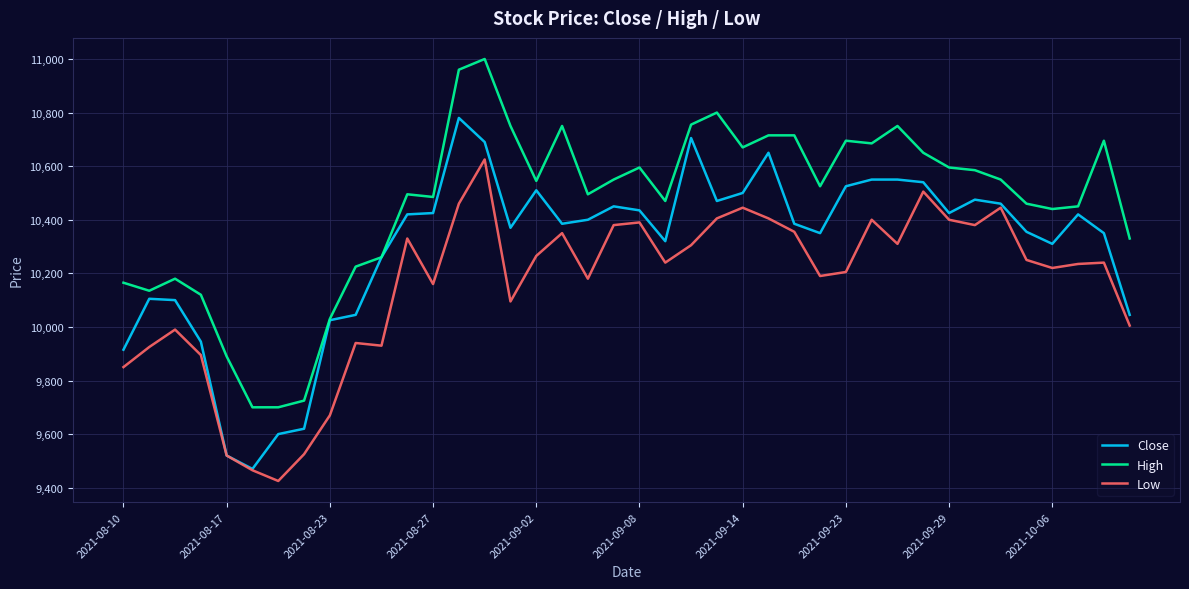

What is the sum of all Low values?

406310